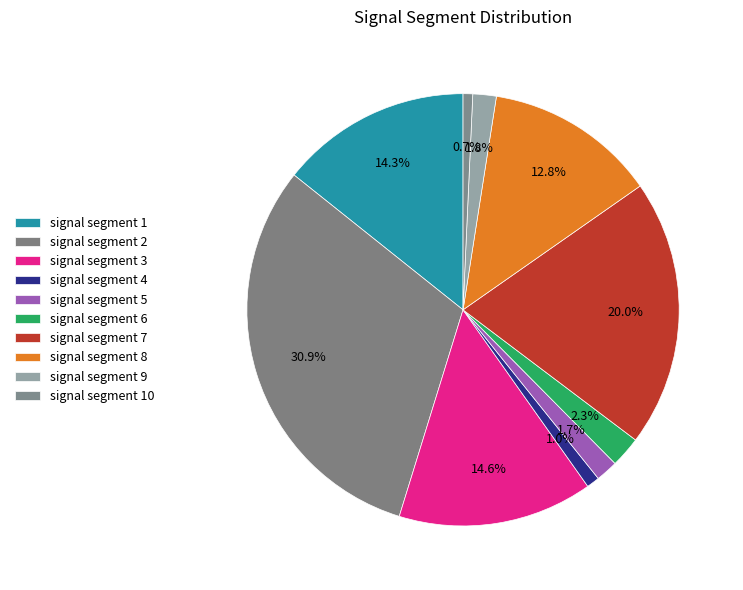

How many slices are in this pie chart?

10